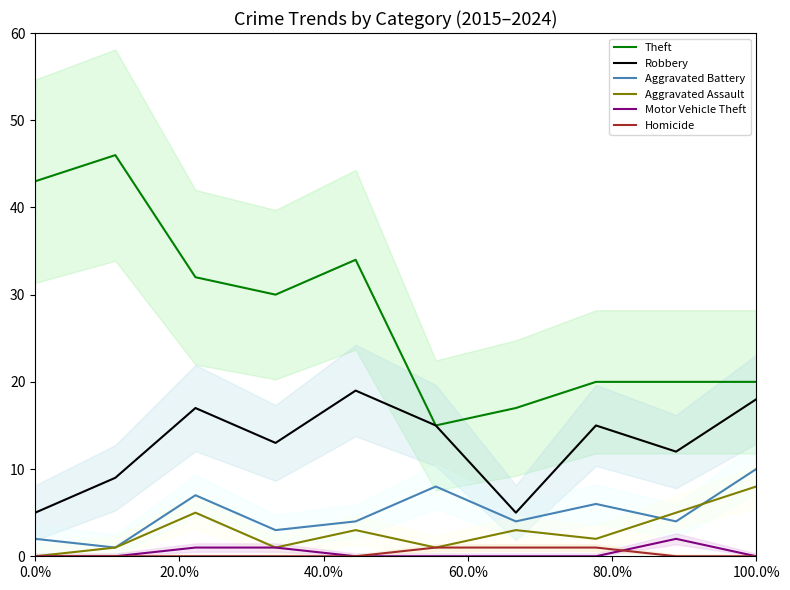

The value of Theft at 100.0% is 20. True or false?

True